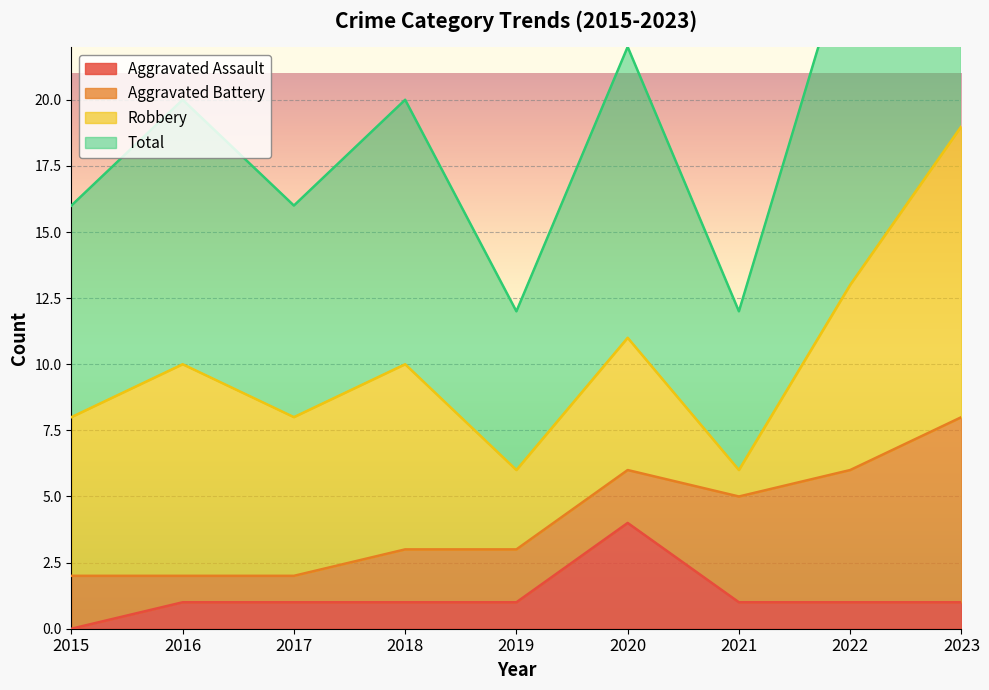

Does the chart display data point markers on the line(s)?

No